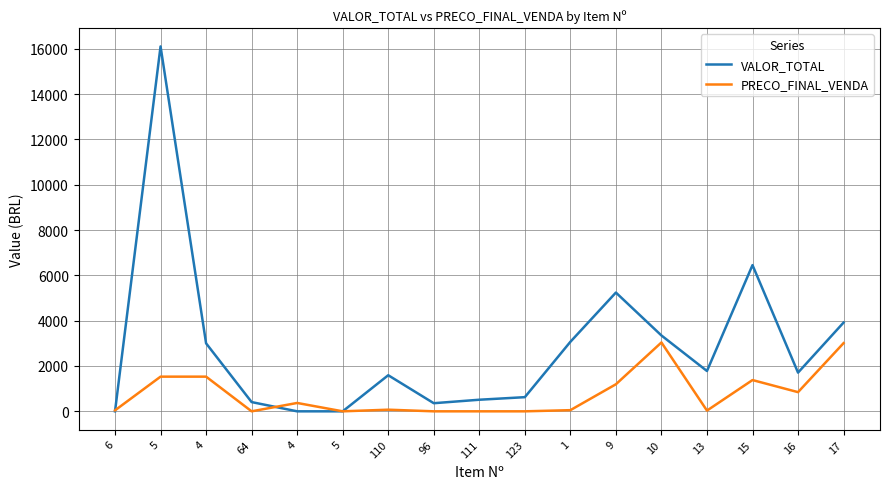

How many lines are shown in the chart?

2